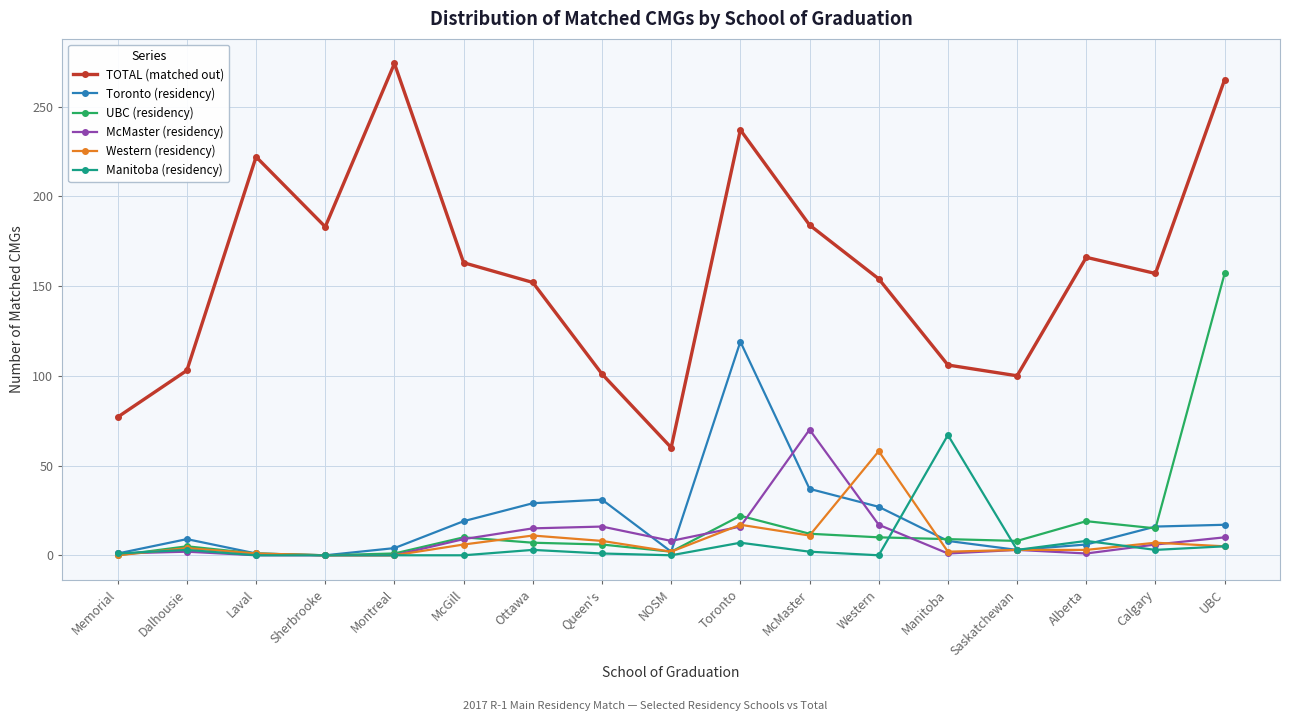

At which category is the sum across all series the highest?

UBC